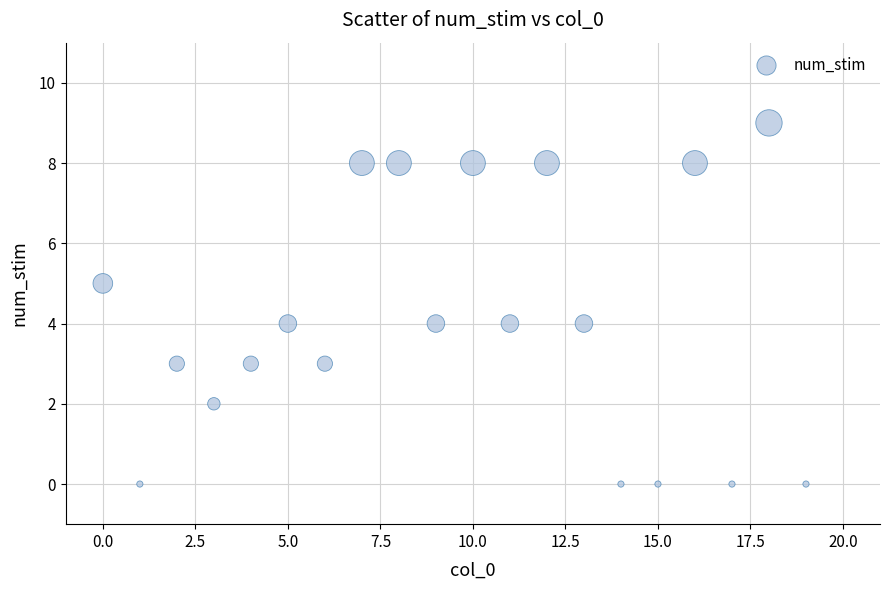

What is the range of Y values (max minus min)?

9